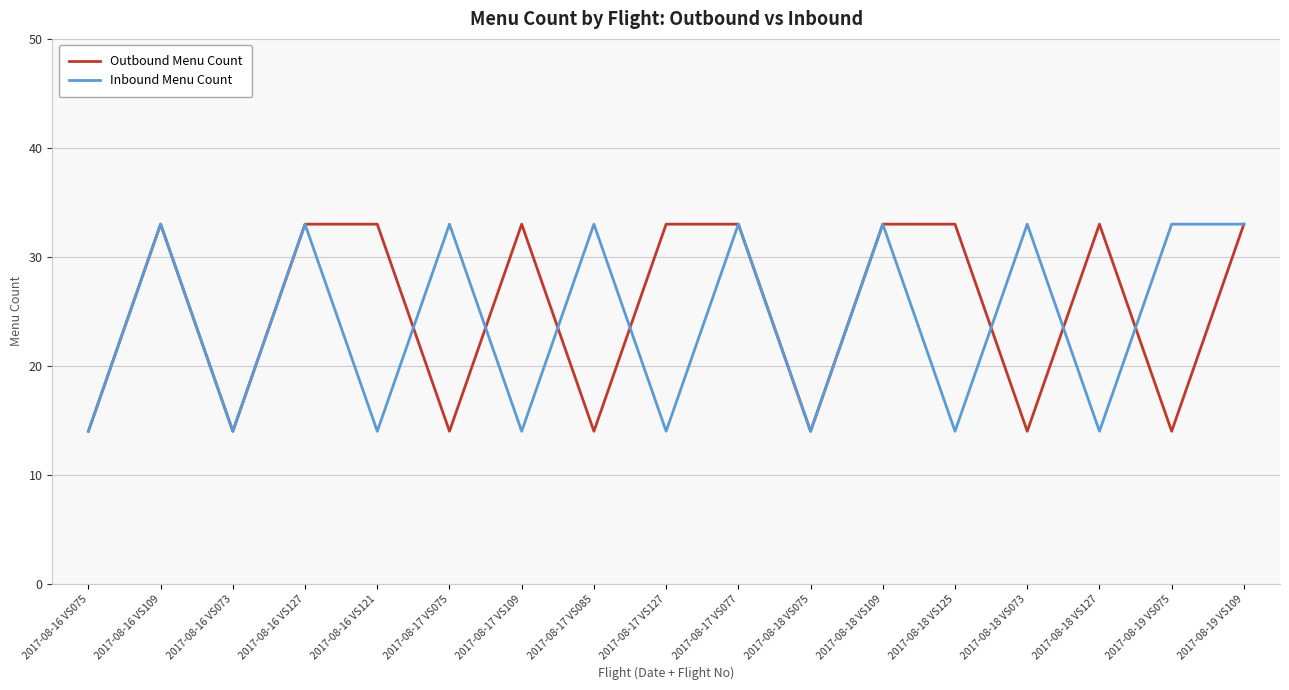

What is the total value across all series at 2017-08-18 VS125?

47